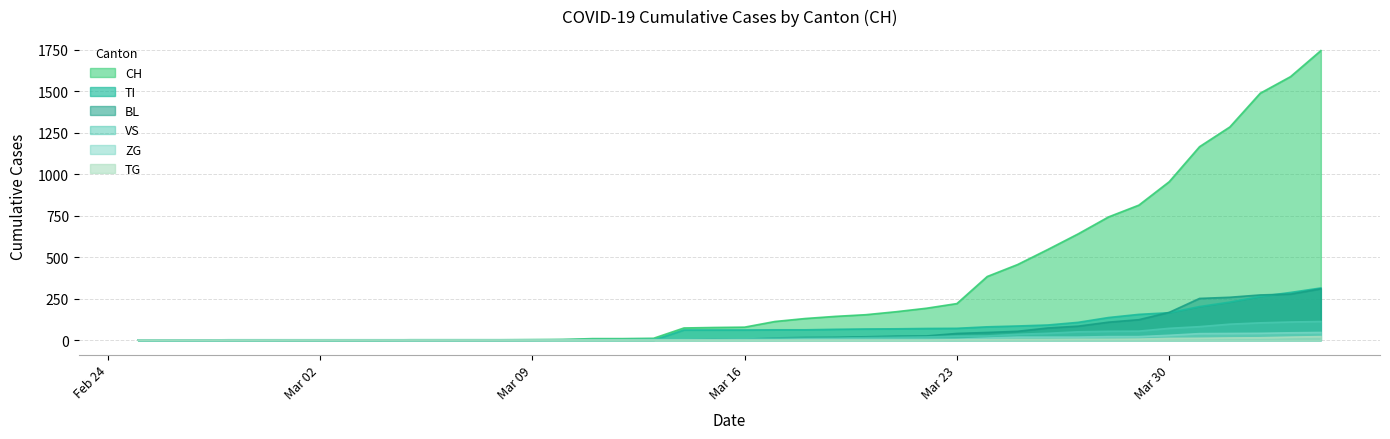

Reading left to right, what are all the values shown in this chart?

CH: 0	0	0	0	0	0	0	0	0	2	2	2	2	3	4	9	9	11	73	76	78	112	130	143	153	171	192	220	383	455	546	640	742	813	954	1165	1284	1487	1587	1744
TI: 0	0	0	0	0	0	0	0	0	0	0	0	0	0	0	0	0	0	61	61	61	62	62	65	67	68	70	71	80	85	91	107	136	155	165	202	229	263	287	314
BL: 0	0	0	0	0	0	0	0	0	0	0	0	0	1	2	2	2	2	2	5	5	13	16	17	20	24	25	40	46	53	73	84	108	123	167	251	258	272	277	309
VS: 0	0	0	2	2	2	2	2	2	2	2	2	2	2	2	3	3	5	6	6	8	11	11	12	15	17	19	24	25	35	41	50	53	54	71	81	96	104	109	112
ZG: 0	0	0	0	0	1	1	1	1	1	1	1	1	1	1	1	1	1	1	1	1	1	5	5	5	5	5	5	12	18	18	18	21	21	29	39	40	41	44	46
TG: 0	0	0	0	0	0	0	0	0	0	0	0	0	0	0	0	0	0	0	0	0	0	0	0	0	0	0	2	2	4	4	5	5	6	10	11	13	14	18	21